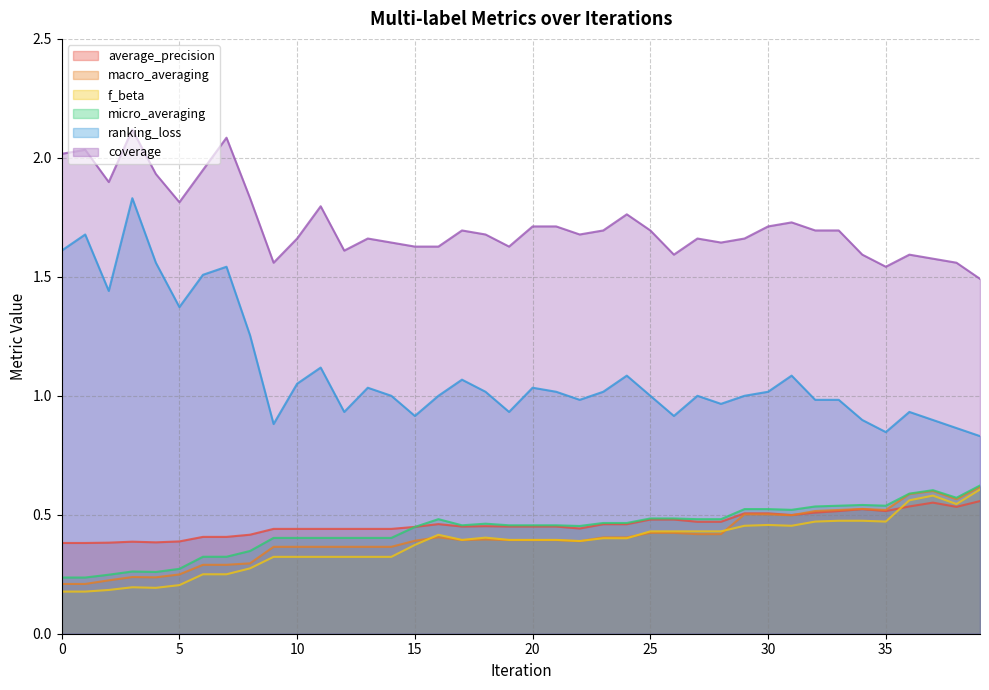

The f_beta series shows 0.2 at 0. True or false?

True